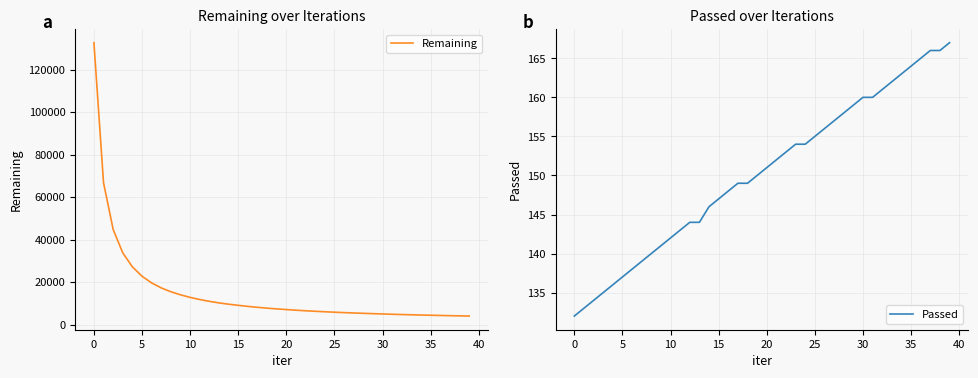

Reading left to right, transcribe all the data shown in this chart.

Remaining: 132632	66713	44751	33722	27166	22755	19612	17257	15449	14012	12801	11797	10938	10208	9590	9067	8571	8131	7733	7386	7073	6780	6510	6265	6041	5834	5640	5468	5301	5153	5007	4867	4739	4618	4505	4401	4301	4204	4112	4023
Passed: 132	133	134	135	136	137	138	139	140	141	142	143	144	144	146	147	148	149	149	150	151	152	153	154	154	155	156	157	158	159	160	160	161	162	163	164	165	166	166	167